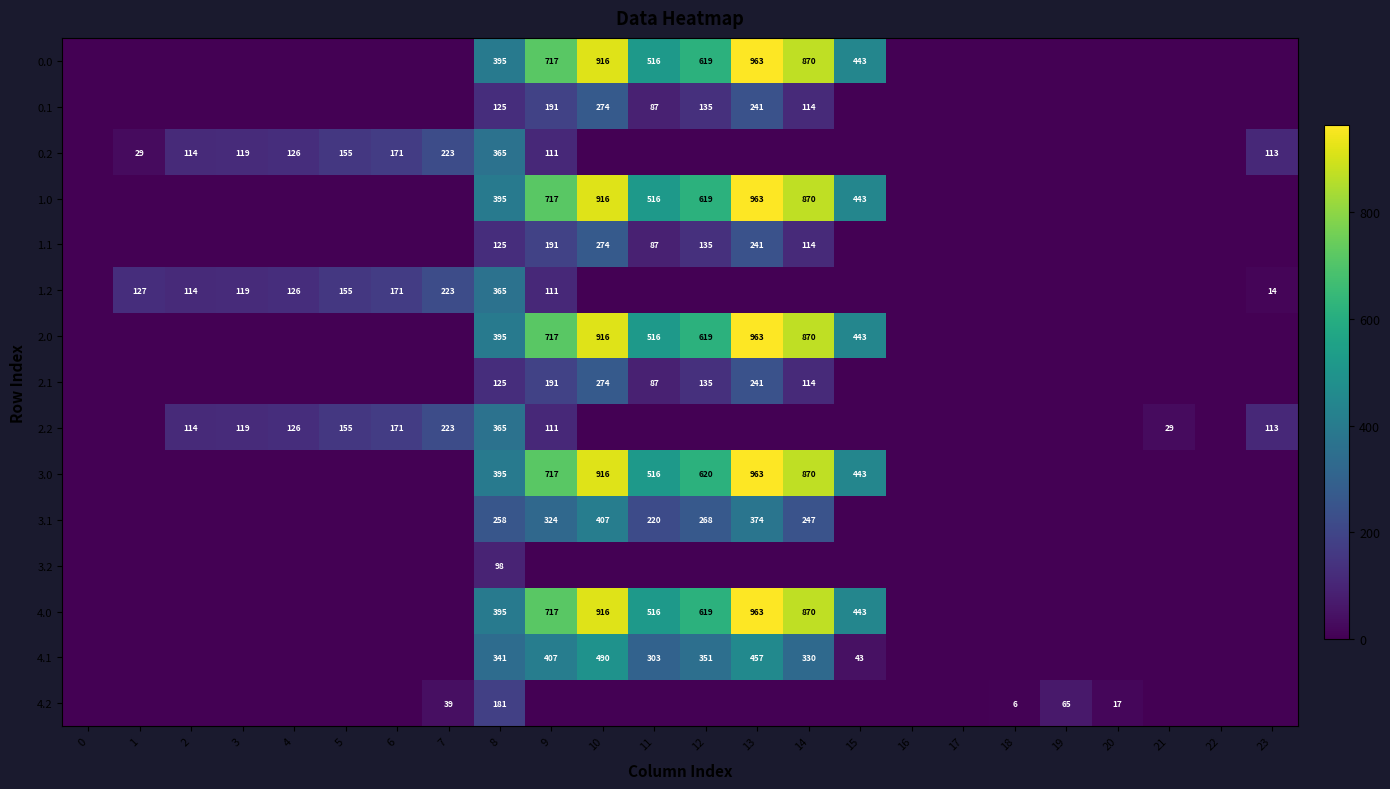

What is the difference between the highest and lowest values at 13?

962.7